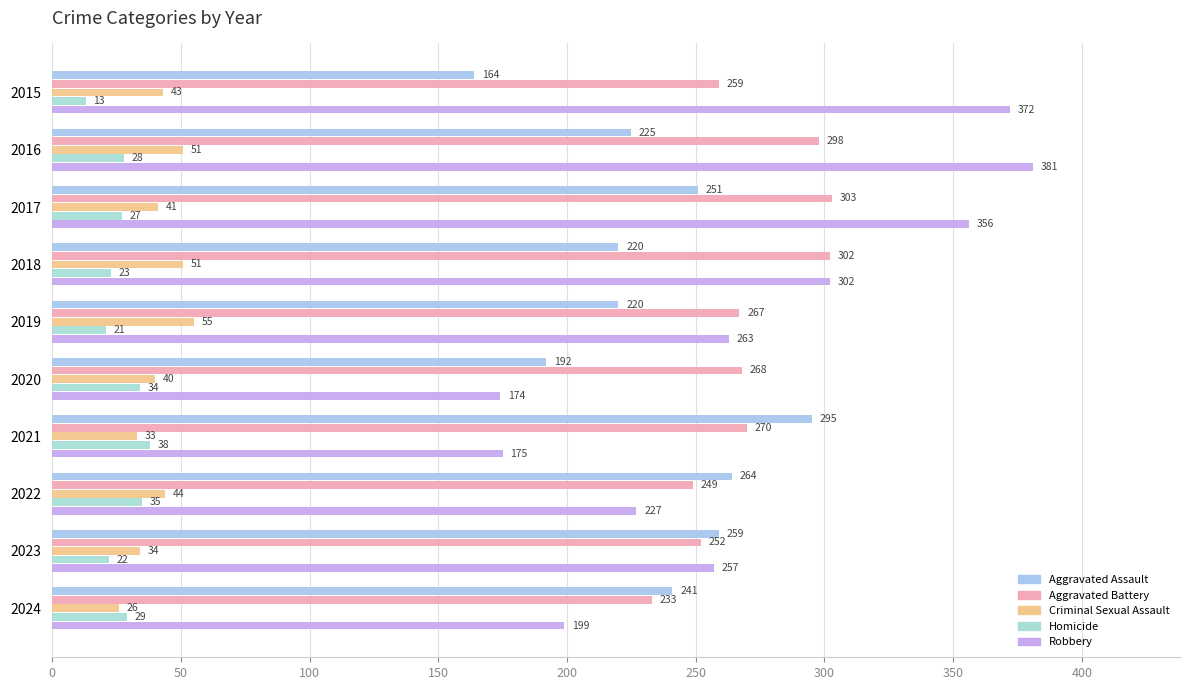

Count the number of data series in this chart.

5